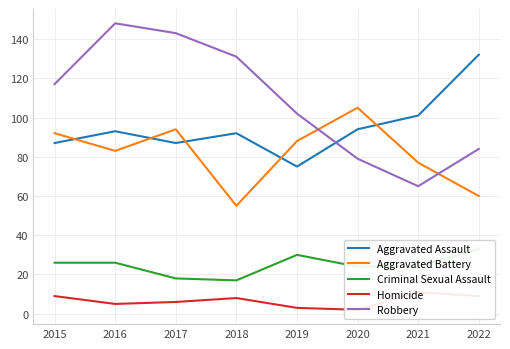

Is it true that Criminal Sexual Assault equals 10 at 2016?

False